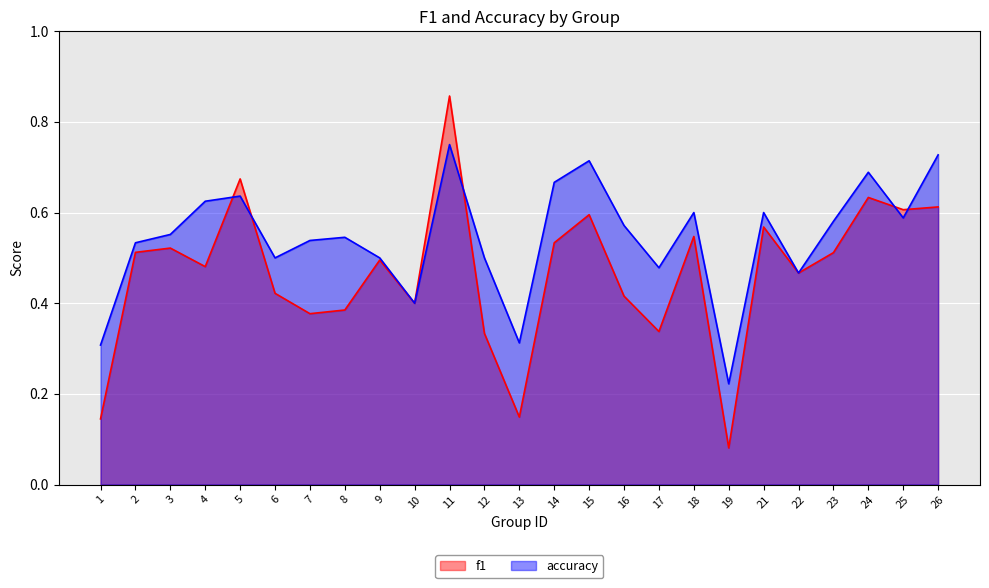

What is the value of the f1 point at the 19th from the left?

0.1